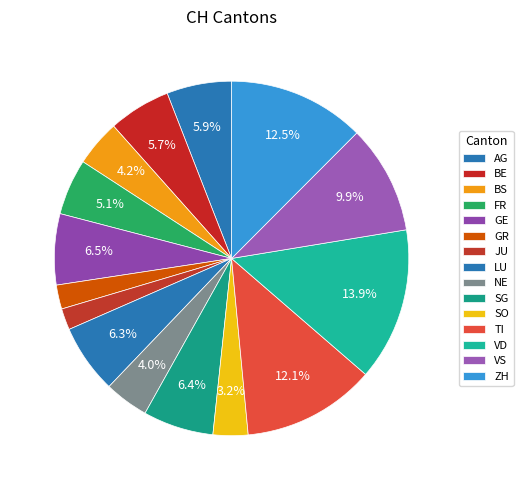

What percentage is the JU slice, to the nearest percent?

2%